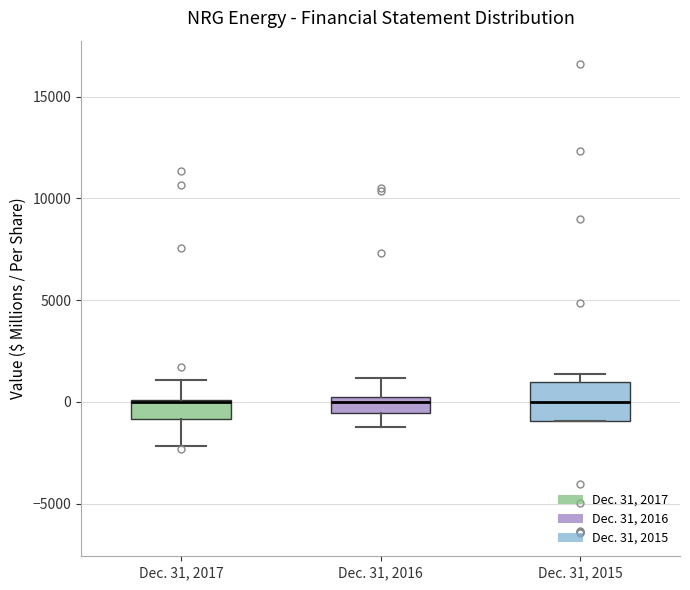

Reading left to right, transcribe this box plot: for each box, give where its median line is, the range the box spans, and where its two whiskers end, as read against the y-axis. The values are not printed on the chart, so give them approximately, as read against the axis.

Dec. 31, 2017: median 0 (drawn on the box's upper edge), box -1000 to 0, whiskers -2000 to 1000
Dec. 31, 2016: median 0 (just below the box's upper edge), box -500 to 0, whiskers -1000 to 1000
Dec. 31, 2015: median 0, box -1000 to 1000, whiskers -1000 to 1500